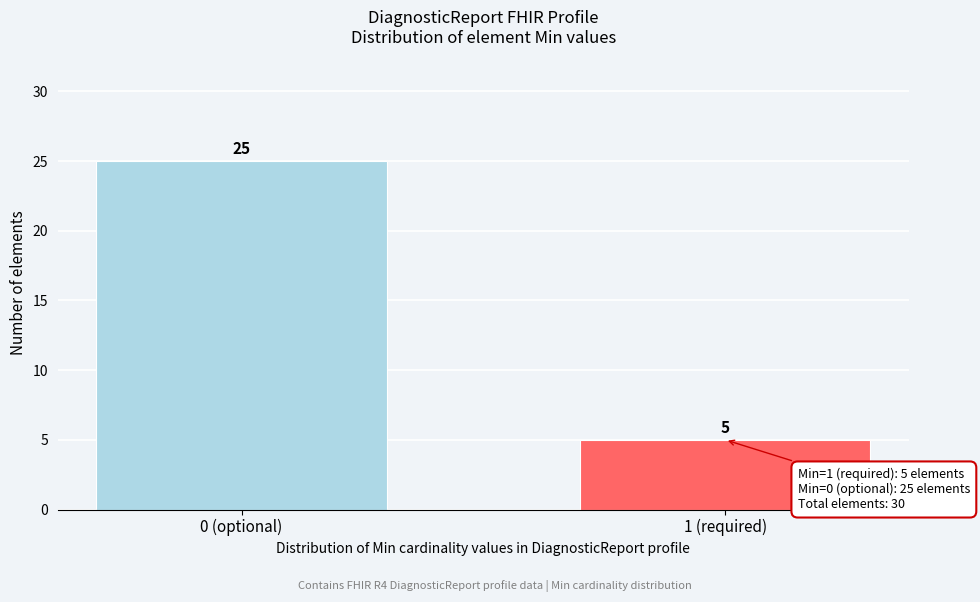

Reading left to right, extract all data points from this chart.

25	5